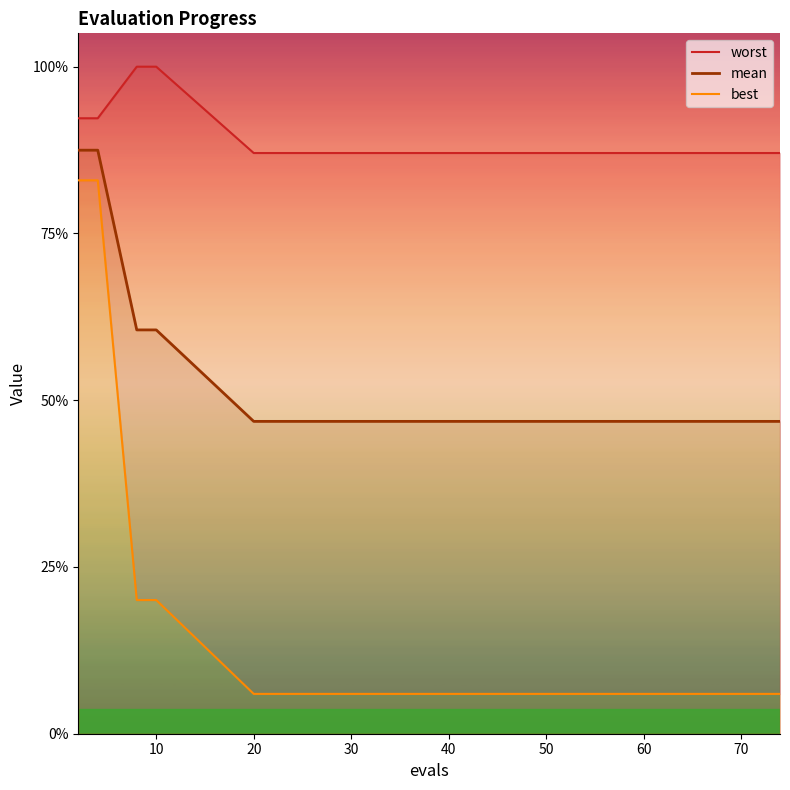

Reading right to left, what are all the values shown in this chart?

worst: 3.5	3.5	3.5	3.5	3.5	3.5	3.5	3.5	3.5	3.5	3.5	4.0	4.0	3.7	3.7
mean: 1.9	1.9	1.9	1.9	1.9	1.9	1.9	1.9	1.9	1.9	1.9	2.4	2.4	3.5	3.5
best: 0.2	0.2	0.2	0.2	0.2	0.2	0.2	0.2	0.2	0.2	0.2	0.8	0.8	3.3	3.3